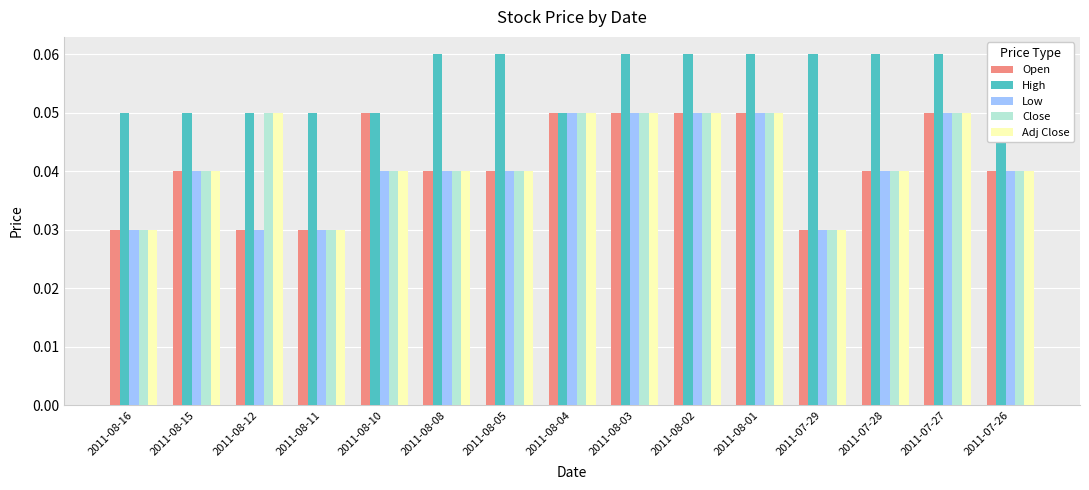

True or false: High has a value of 0.1 at 2011-08-02.

False